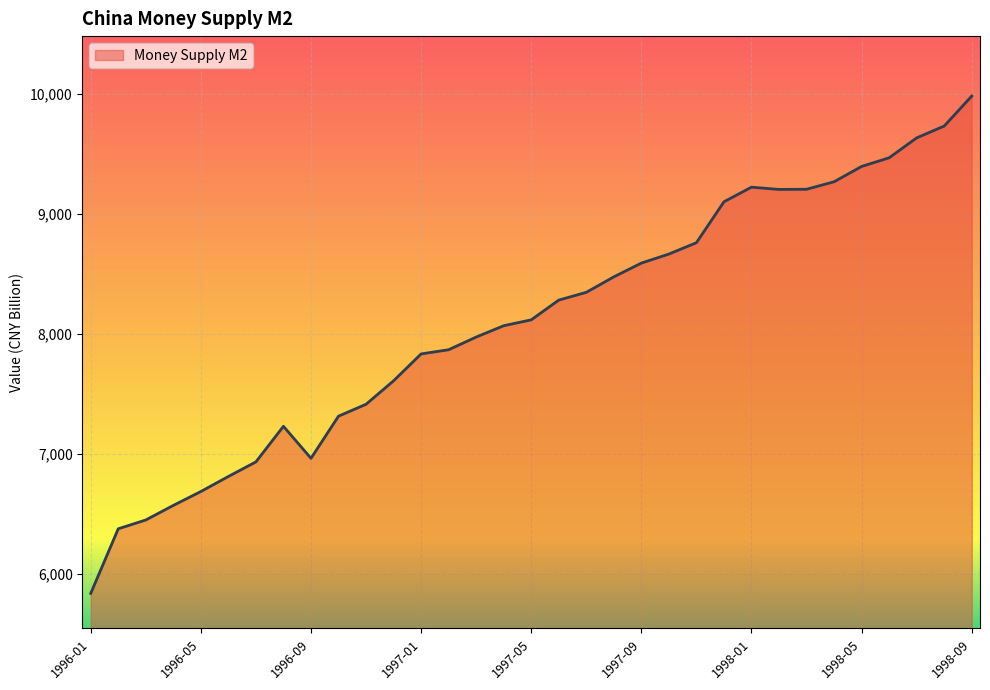

What is the difference between the second highest and second lowest values?

3352.1